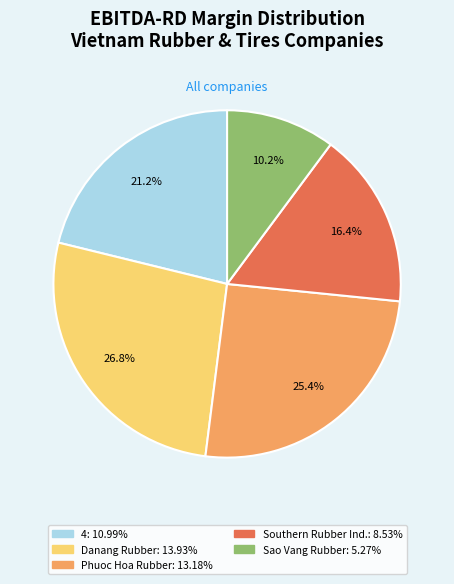

Does any single category account for the majority?

No